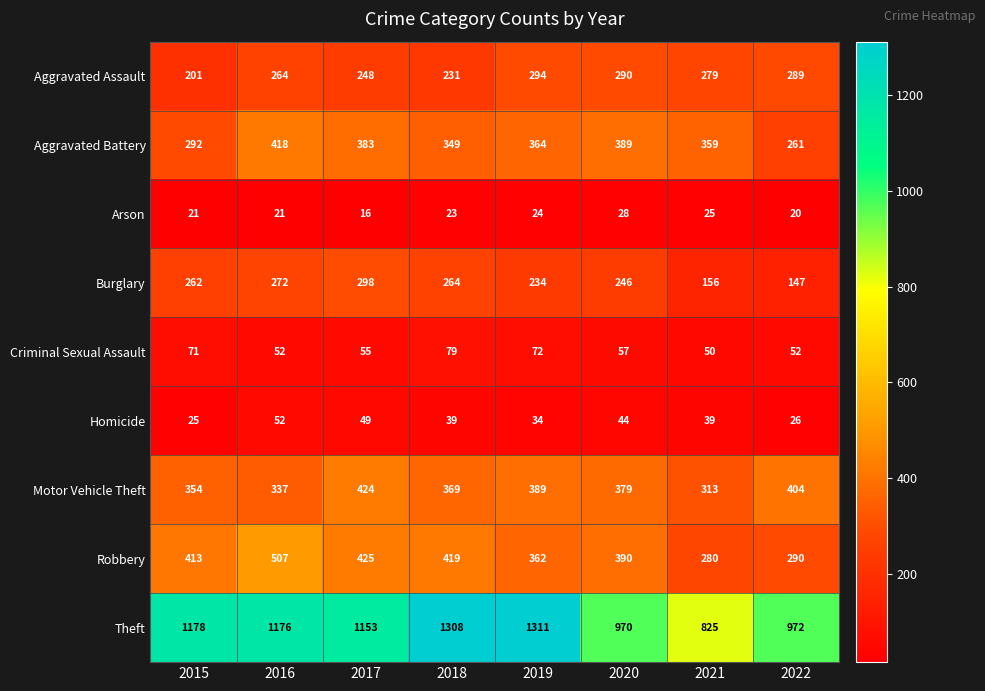

What is the total value across all series at 2017?

3051